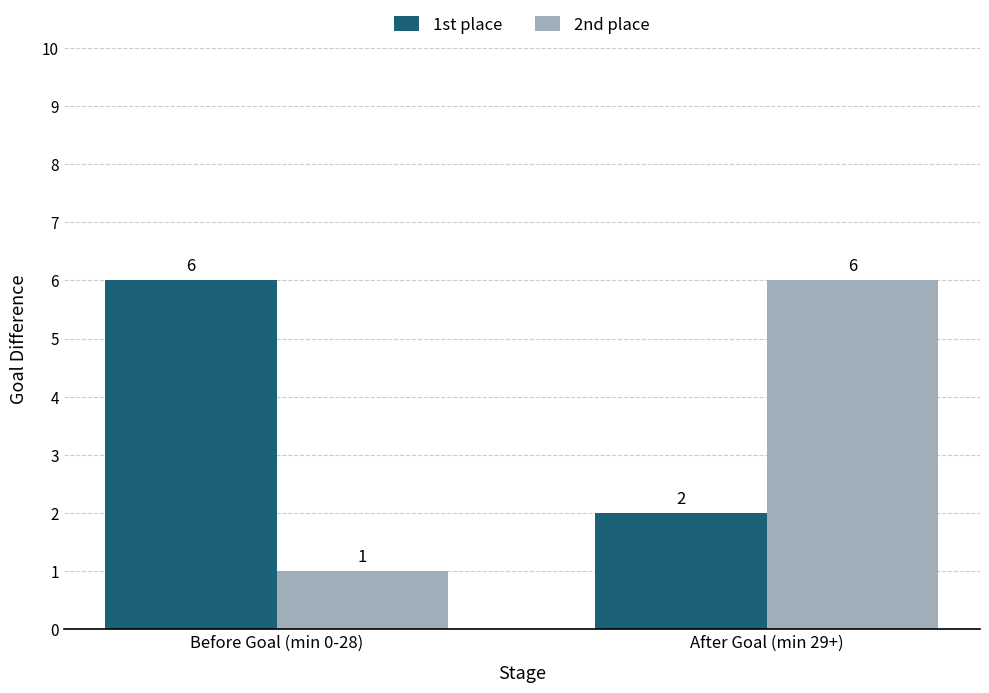

Is it true that 1st place equals 2 at After Goal (min 29+)?

True